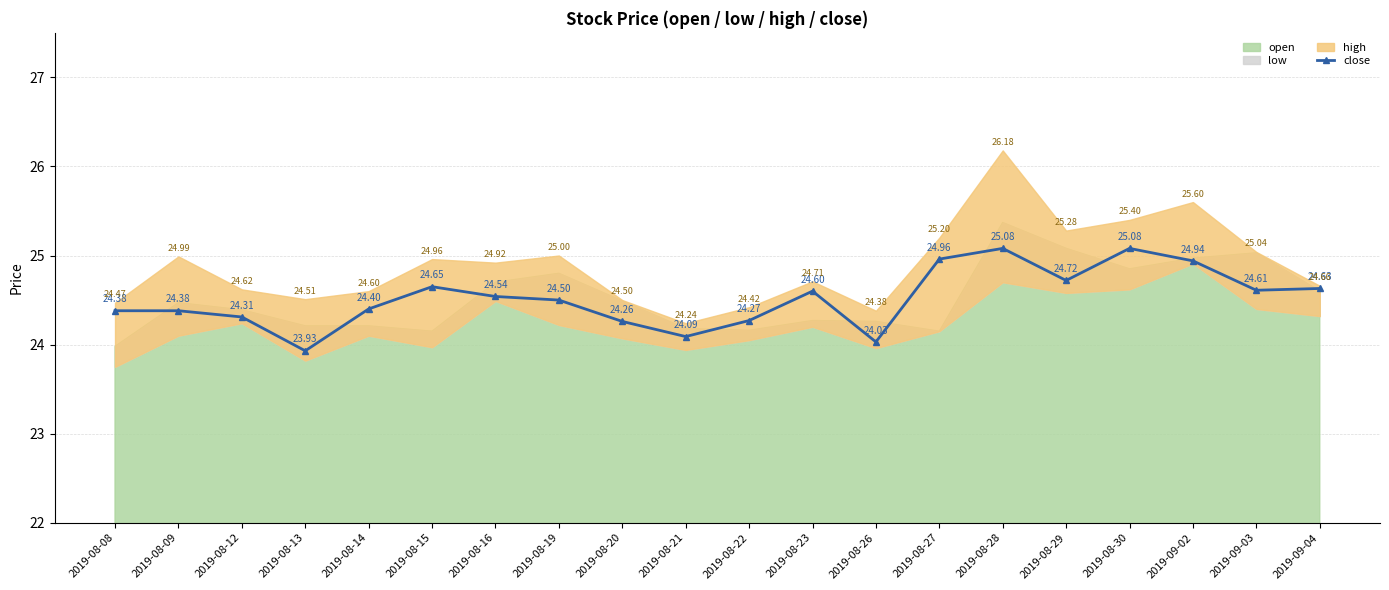

At which category does close reach its first local valley?

2019-08-13